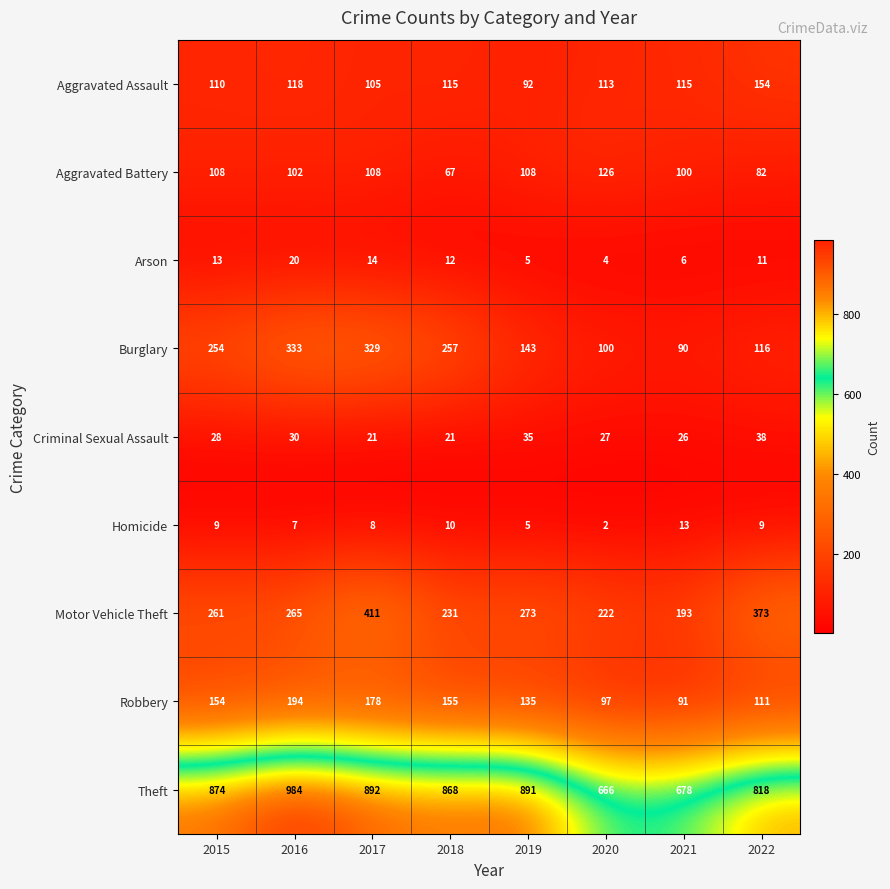

At how many categories does at least one series exceed 557?

8